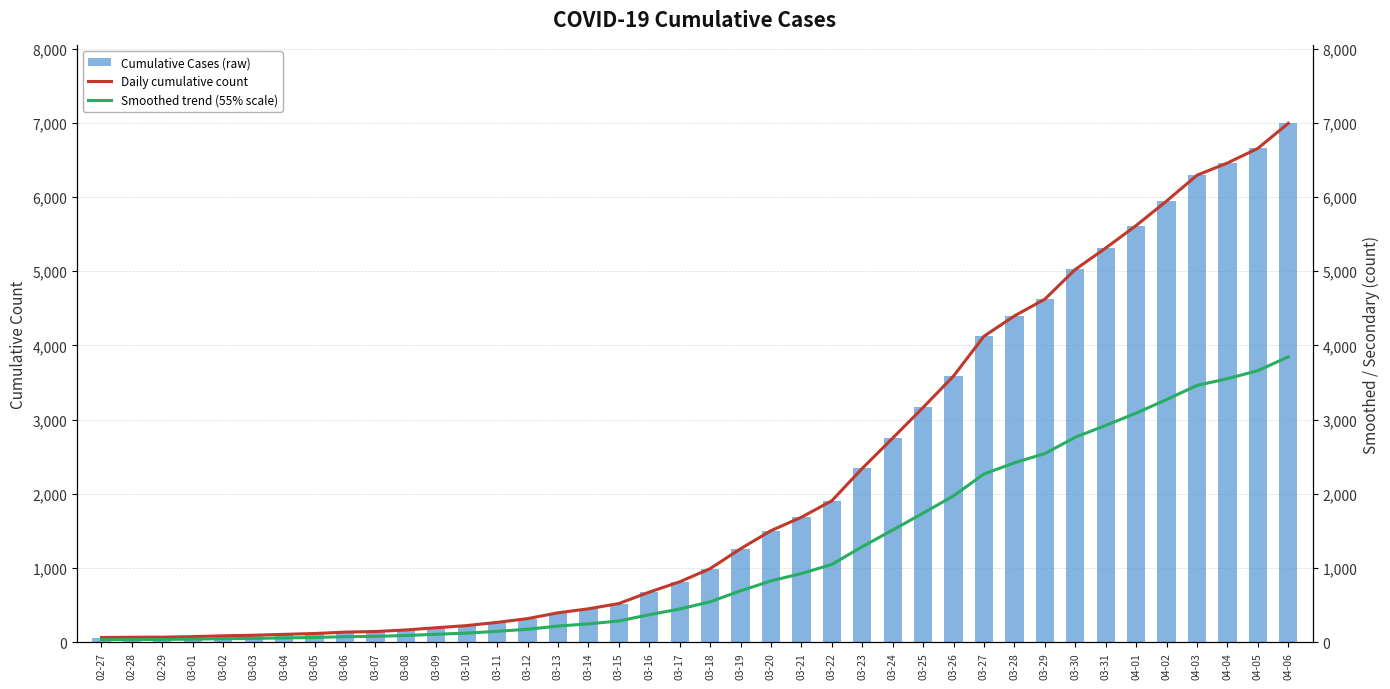

List the labels in order of Daily cumulative count value, smallest first.

02-27, 02-28, 02-29, 03-01, 03-02, 03-03, 03-04, 03-05, 03-06, 03-07, 03-08, 03-09, 03-10, 03-11, 03-12, 03-13, 03-14, 03-15, 03-16, 03-17, 03-18, 03-19, 03-20, 03-21, 03-22, 03-23, 03-24, 03-25, 03-26, 03-27, 03-28, 03-29, 03-30, 03-31, 04-01, 04-02, 04-03, 04-04, 04-05, 04-06